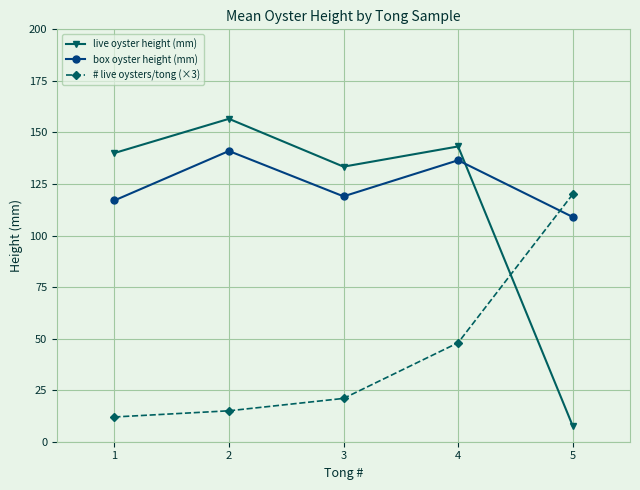

What is the approximate value of box oyster height (mm) at 4?

136.5